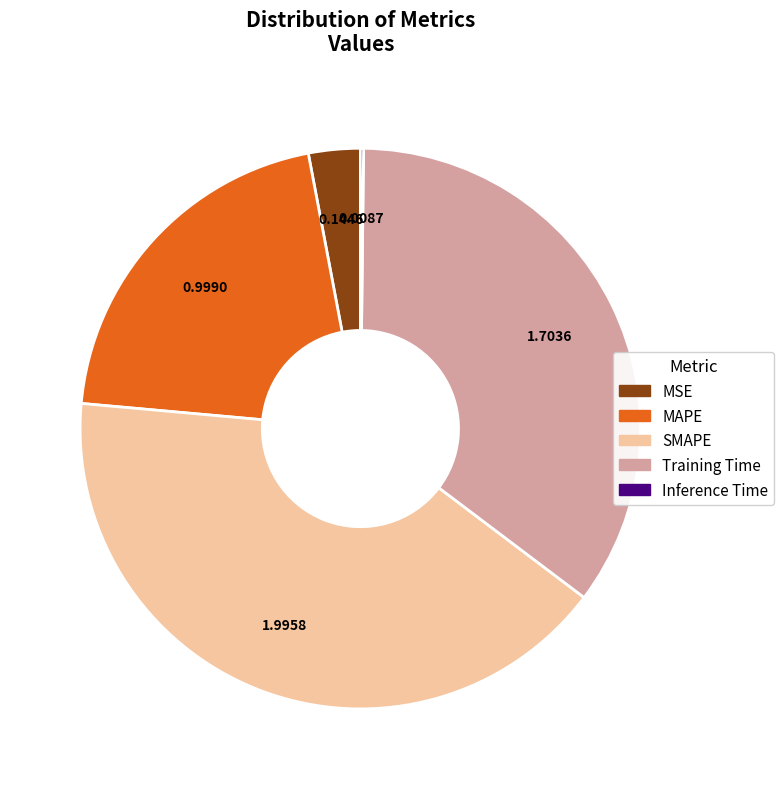

Which slice is the largest?

SMAPE